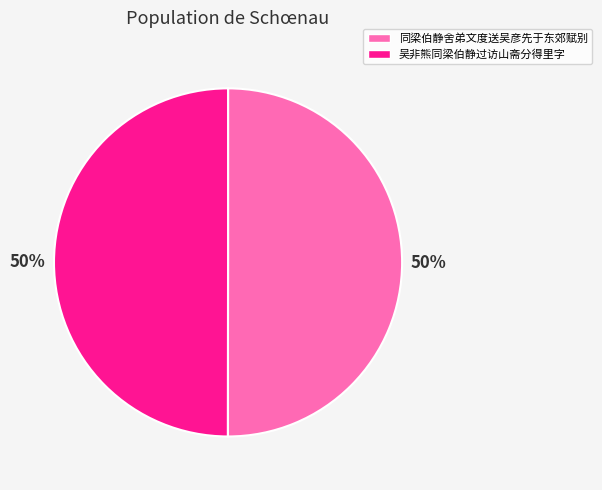

Is it true that 吴非熊同梁伯静过访山斋分得里字 is 43% of the pie?

False